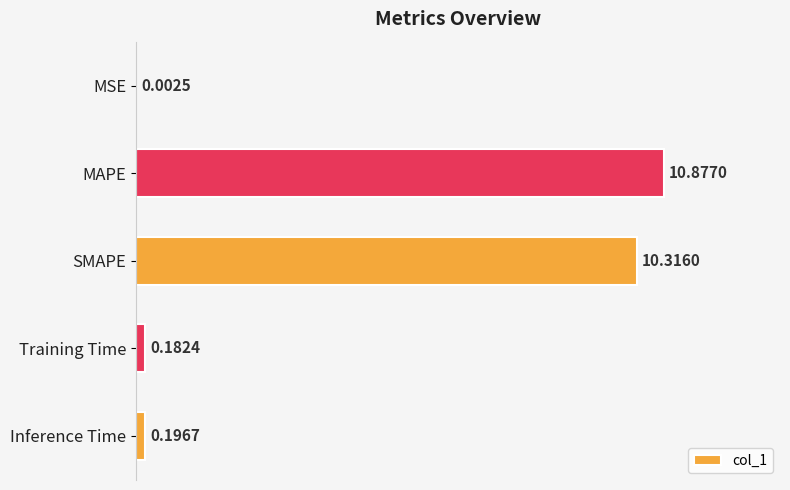

Which label corresponds to the largest value in the chart?

MAPE